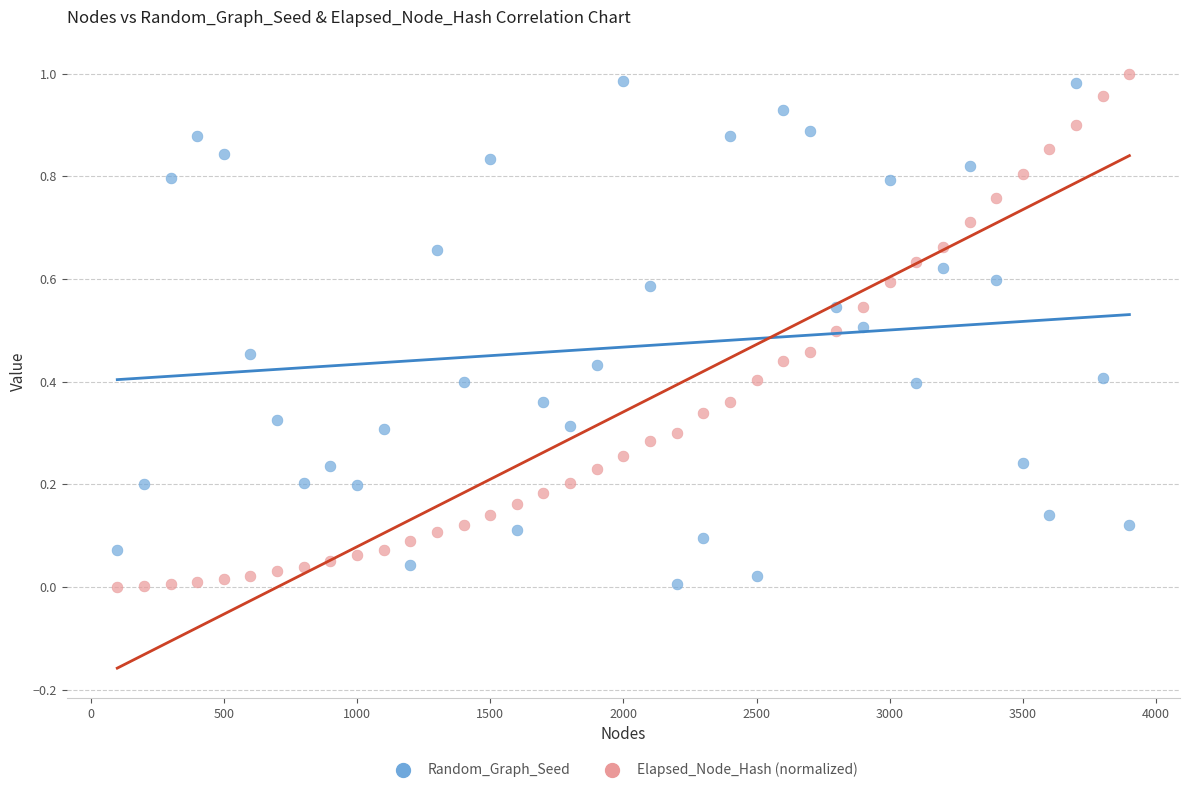

Across all data points, what is the range of X values (max minus min)?

3800.0